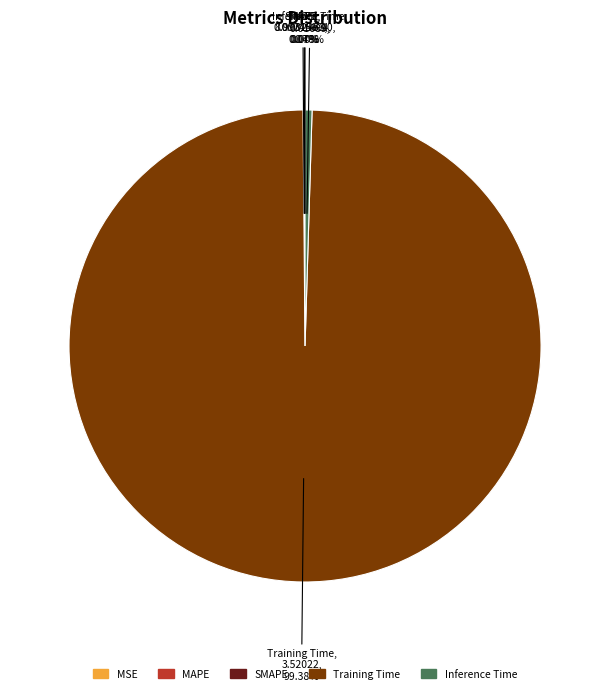

Is it true that Inference Time is 13% of the pie?

False